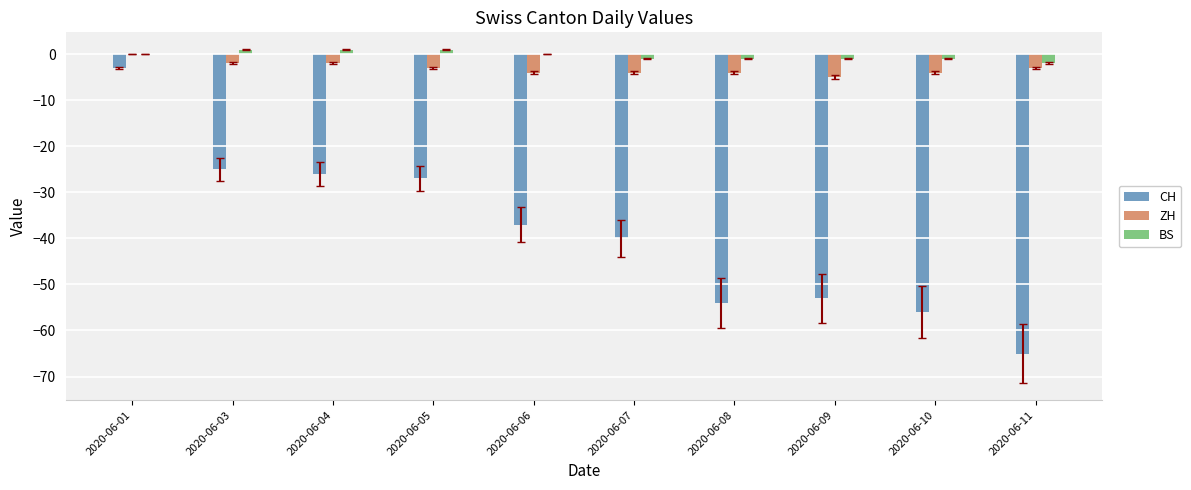

Reading left to right, extract all data points from this chart.

CH: 2020-06-01=-3	2020-06-03=-25	2020-06-04=-26	2020-06-05=-27	2020-06-06=-37	2020-06-07=-40	2020-06-08=-54	2020-06-09=-53	2020-06-10=-56	2020-06-11=-65
ZH: 2020-06-01=0	2020-06-03=-2	2020-06-04=-2	2020-06-05=-3	2020-06-06=-4	2020-06-07=-4	2020-06-08=-4	2020-06-09=-5	2020-06-10=-4	2020-06-11=-3
BS: 2020-06-01=0	2020-06-03=1	2020-06-04=1	2020-06-05=1	2020-06-06=0	2020-06-07=-1	2020-06-08=-1	2020-06-09=-1	2020-06-10=-1	2020-06-11=-2